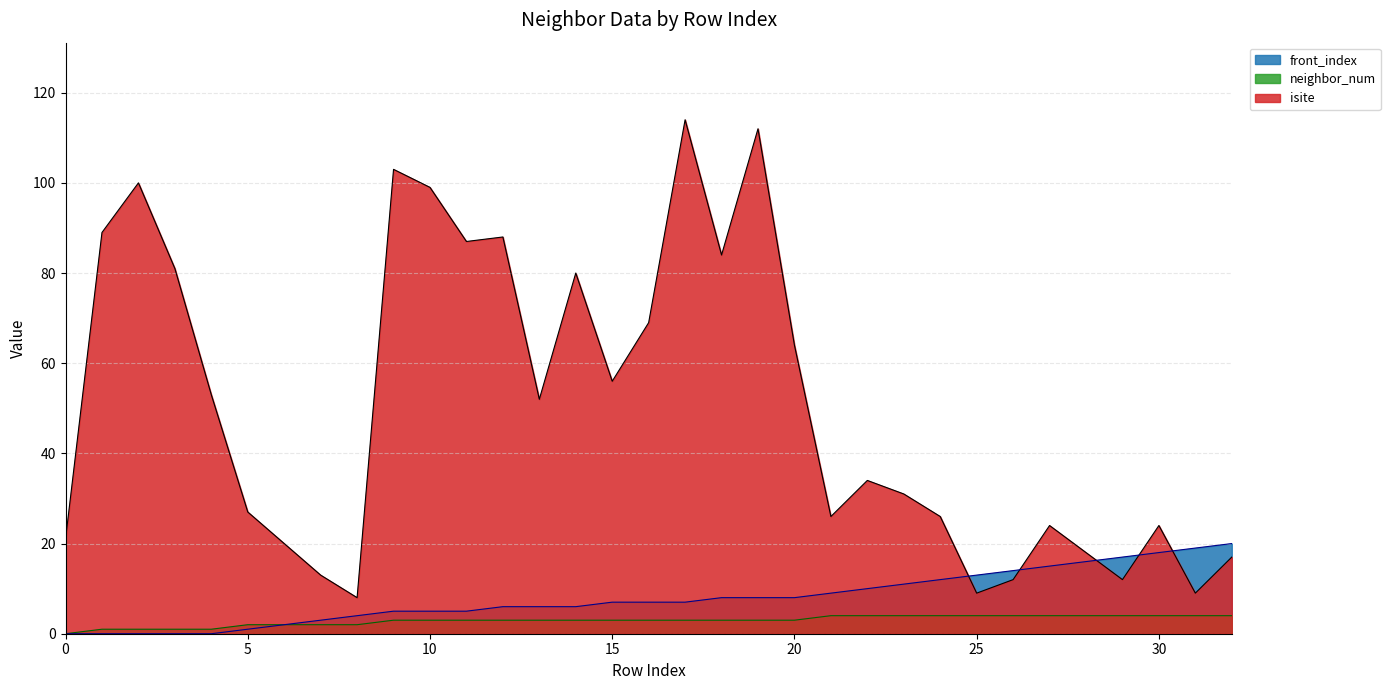

At 14, list the series in order from smallest to largest.

neighbor_num, front_index, isite